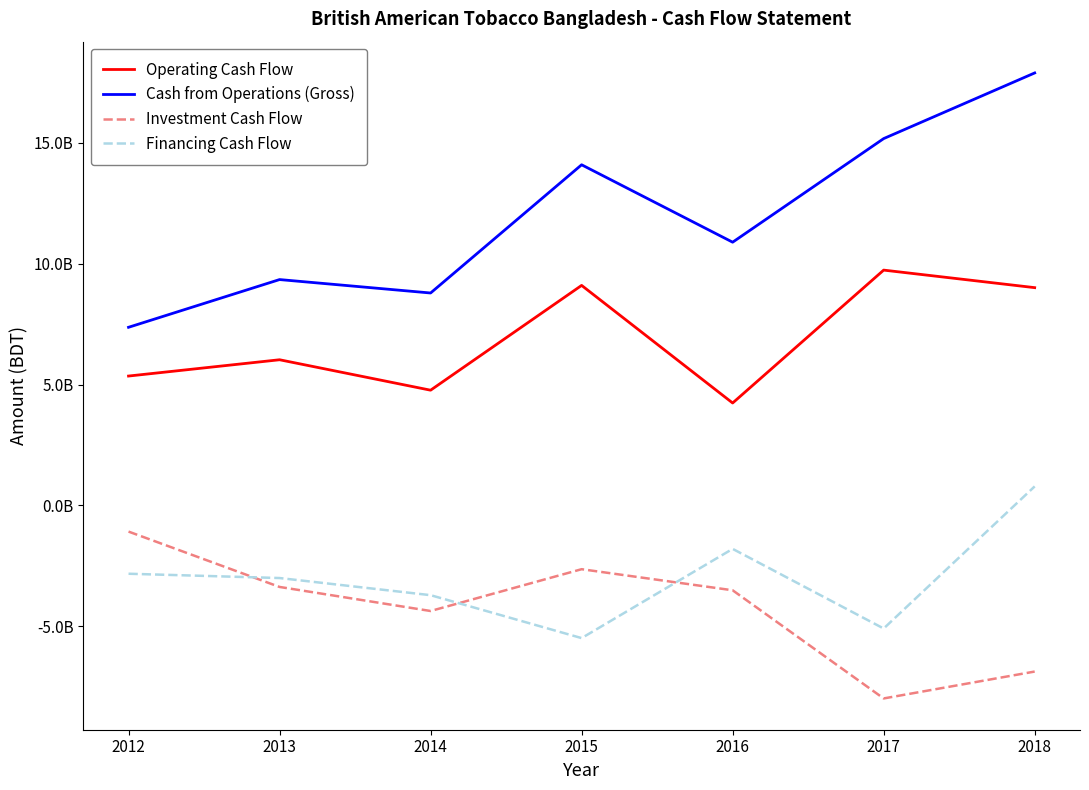

What is the difference between the second highest and minimum values in the Operating Cash Flow series?

4866049000